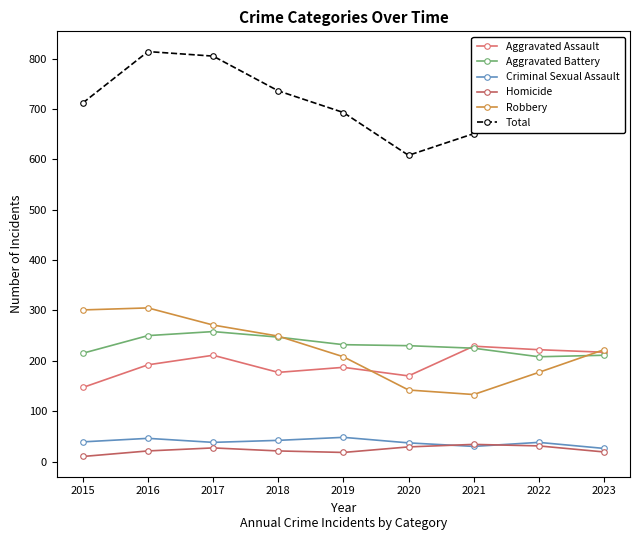

True or false: Criminal Sexual Assault and Total intersect in this chart.

False